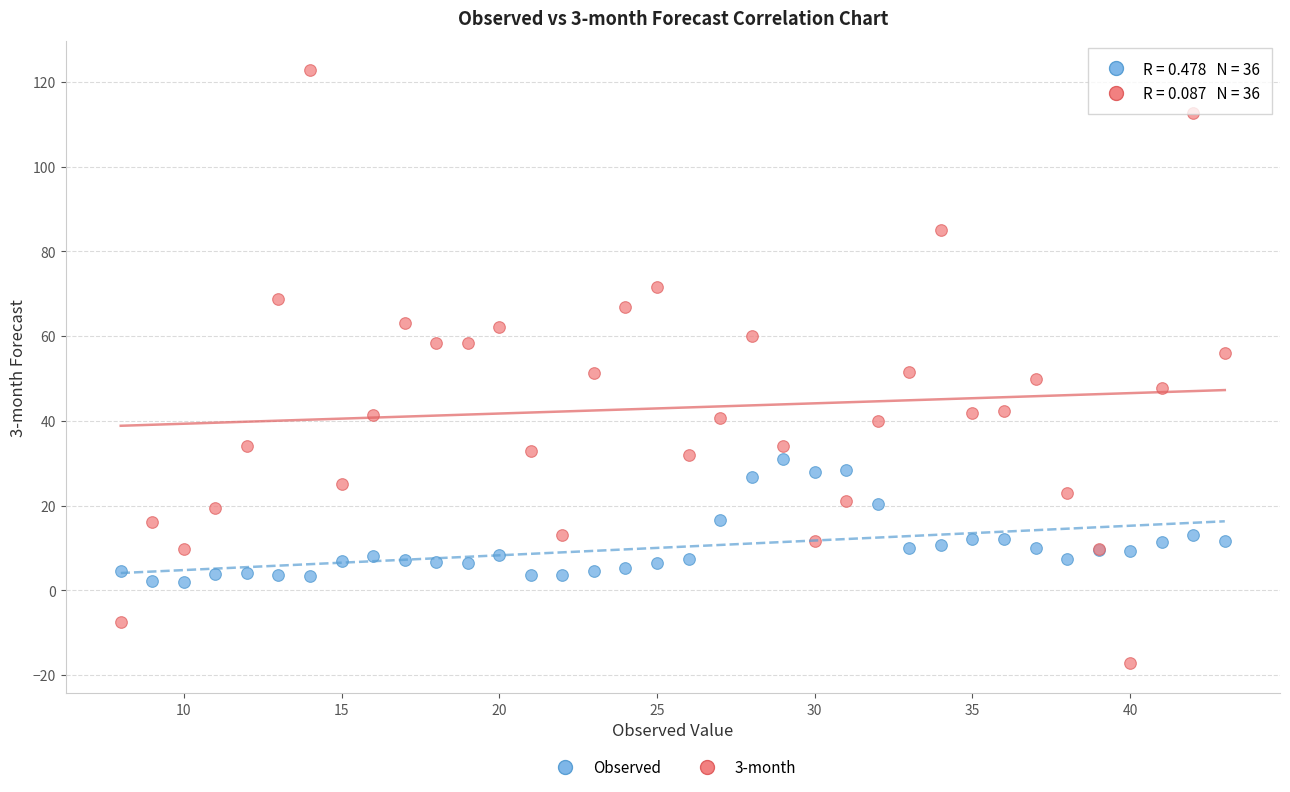

Which series contains the highest Y value?

3-month